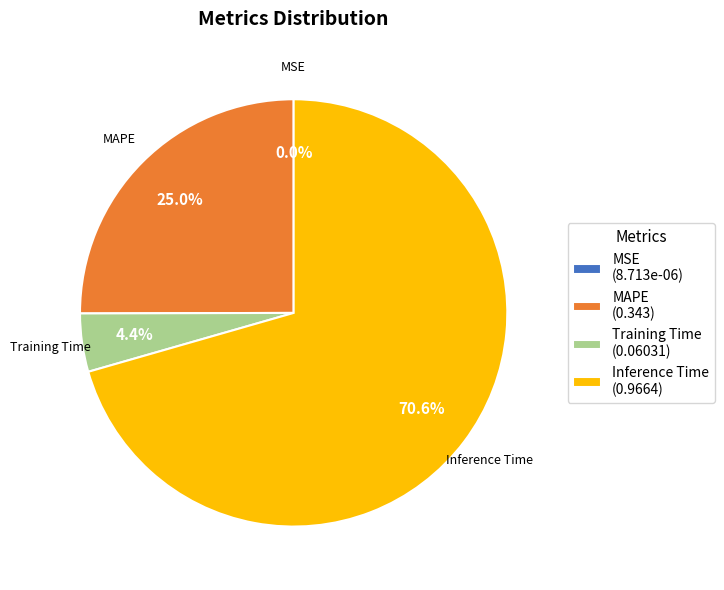

Combined, do MAPE and Training Time account for over 50%?

No